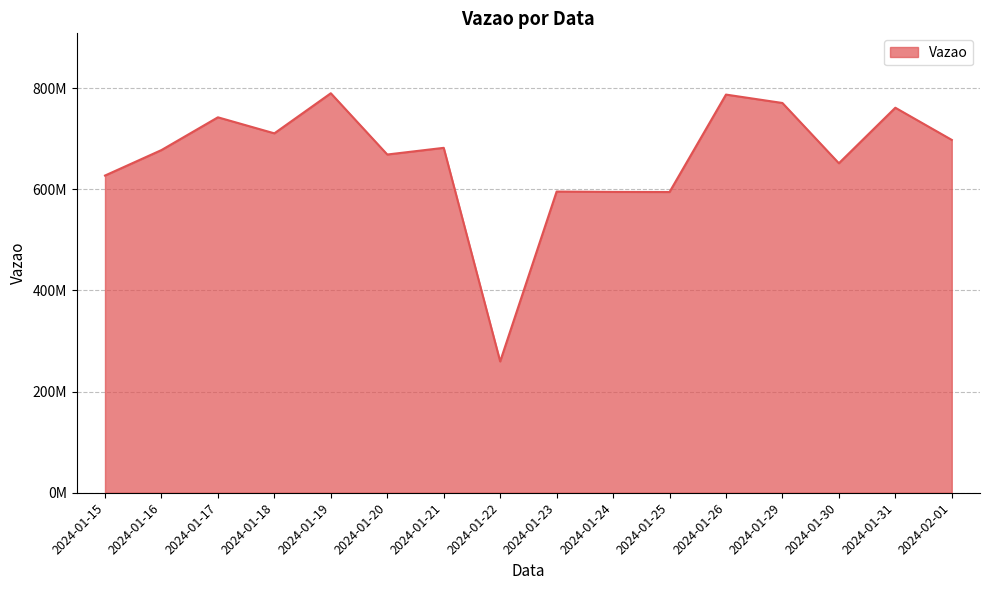

Rank the categories by value from lowest to highest.

2024-01-22, 2024-01-25, 2024-01-24, 2024-01-23, 2024-01-15, 2024-01-30, 2024-01-20, 2024-01-16, 2024-01-21, 2024-02-01, 2024-01-18, 2024-01-17, 2024-01-31, 2024-01-29, 2024-01-26, 2024-01-19